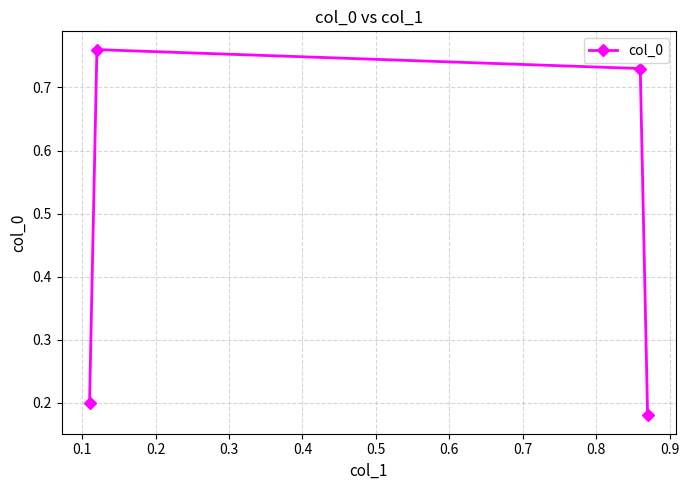

Count the values in the range 0 to 1.

4